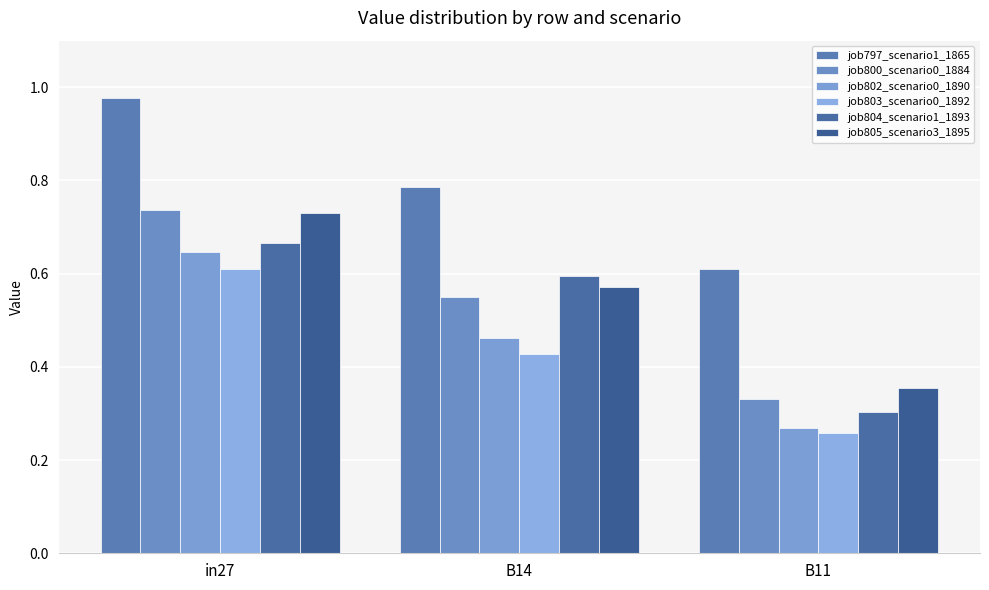

Between B11 and in27, which is larger?

in27